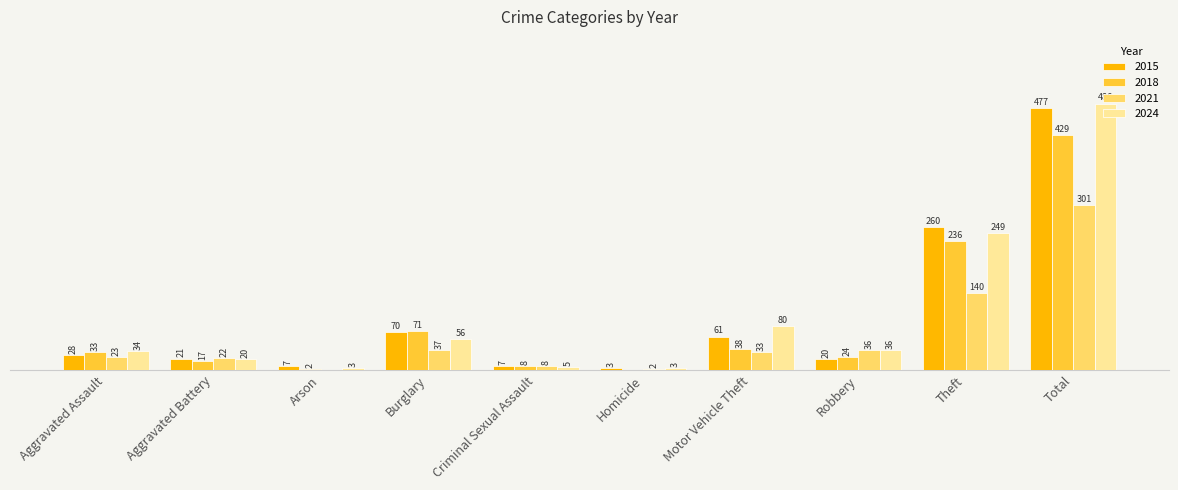

Which category has the highest value across all series?

Total